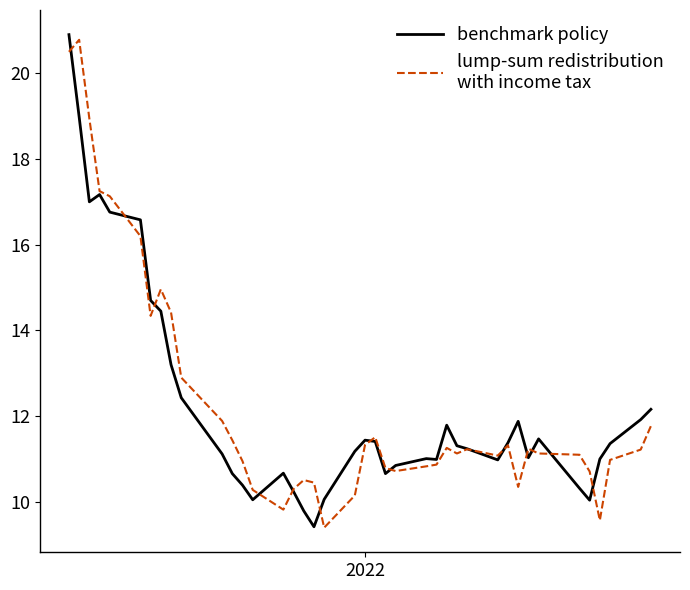

What is the minimum value shown in the chart?

9.4